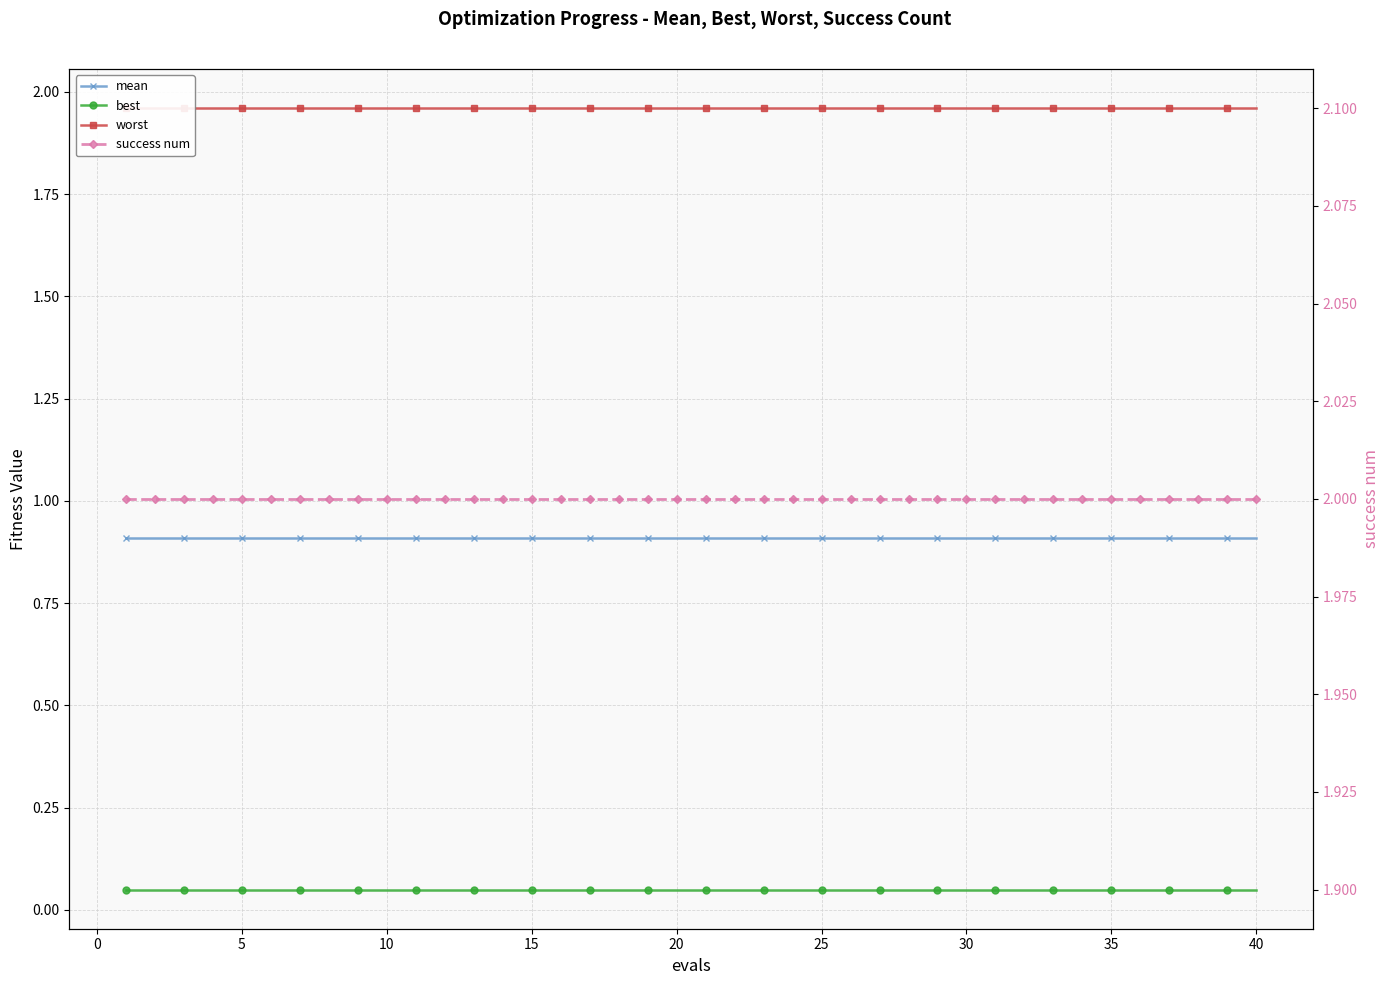

Is it true that mean equals 1.3 at 33?

False